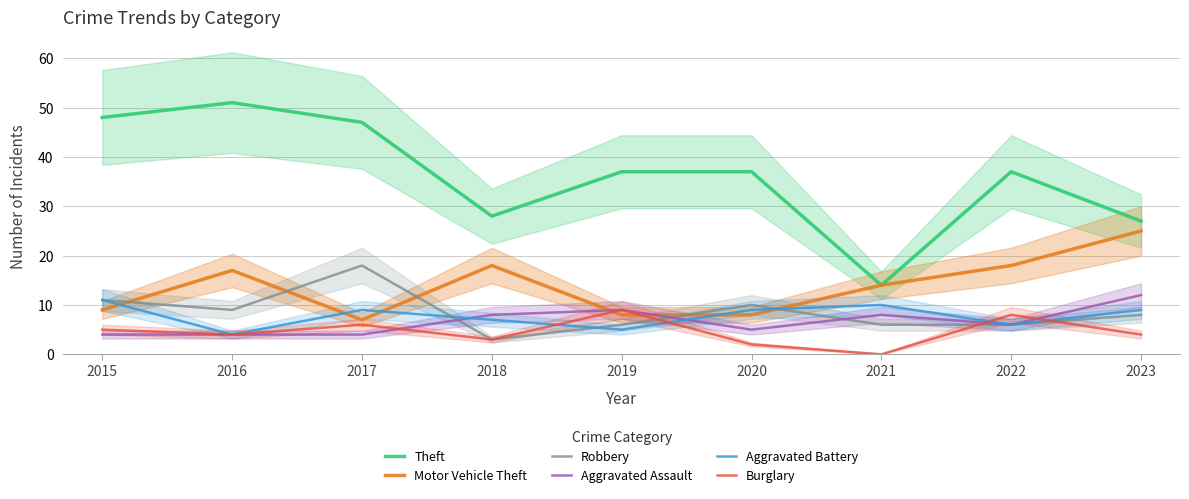

What are all the series names shown in the legend?

Theft, Motor Vehicle Theft, Robbery, Aggravated Assault, Aggravated Battery, Burglary